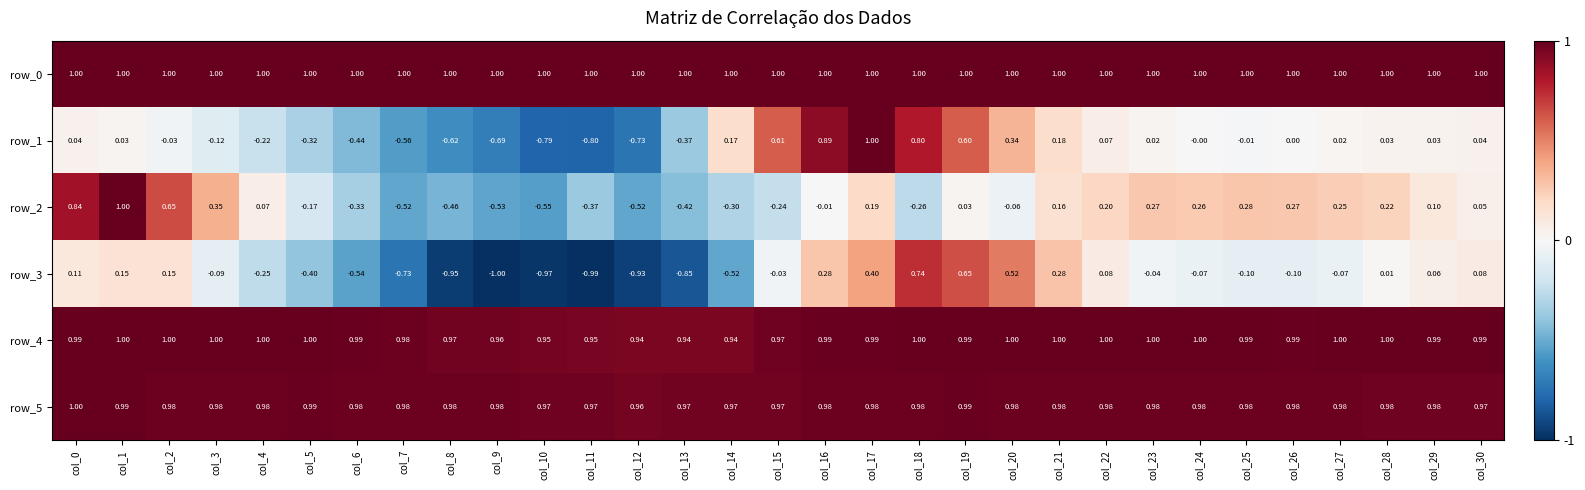

How many values in the row_1 series are below 0?

13